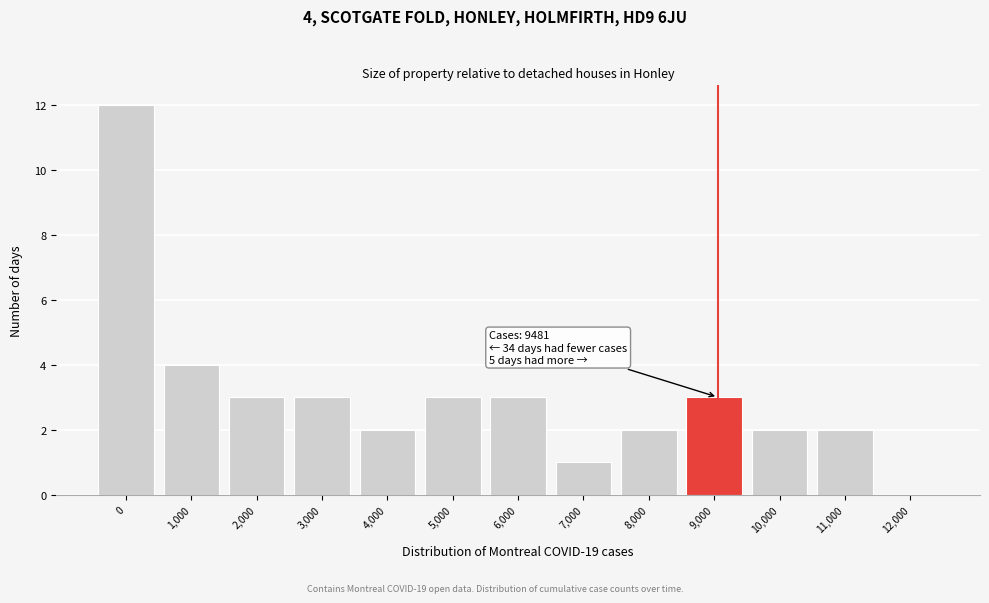

Reading left to right, extract all data points from this chart.

0=12	1,000=4	2,000=3	3,000=3	4,000=2	5,000=3	6,000=3	7,000=1	8,000=2	9,000=3	10,000=2	11,000=2	12,000=0